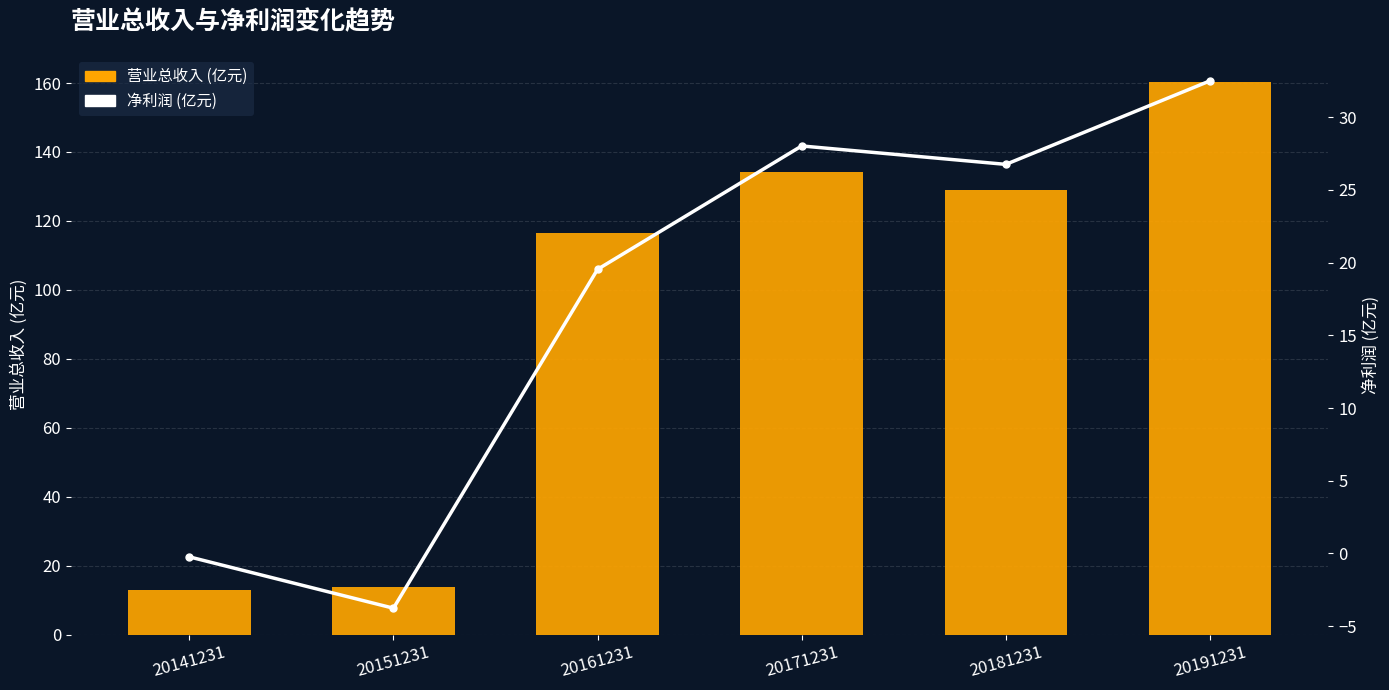

What is the difference between the 净利润 (亿元) values at 20161231 and 20151231?

23.3